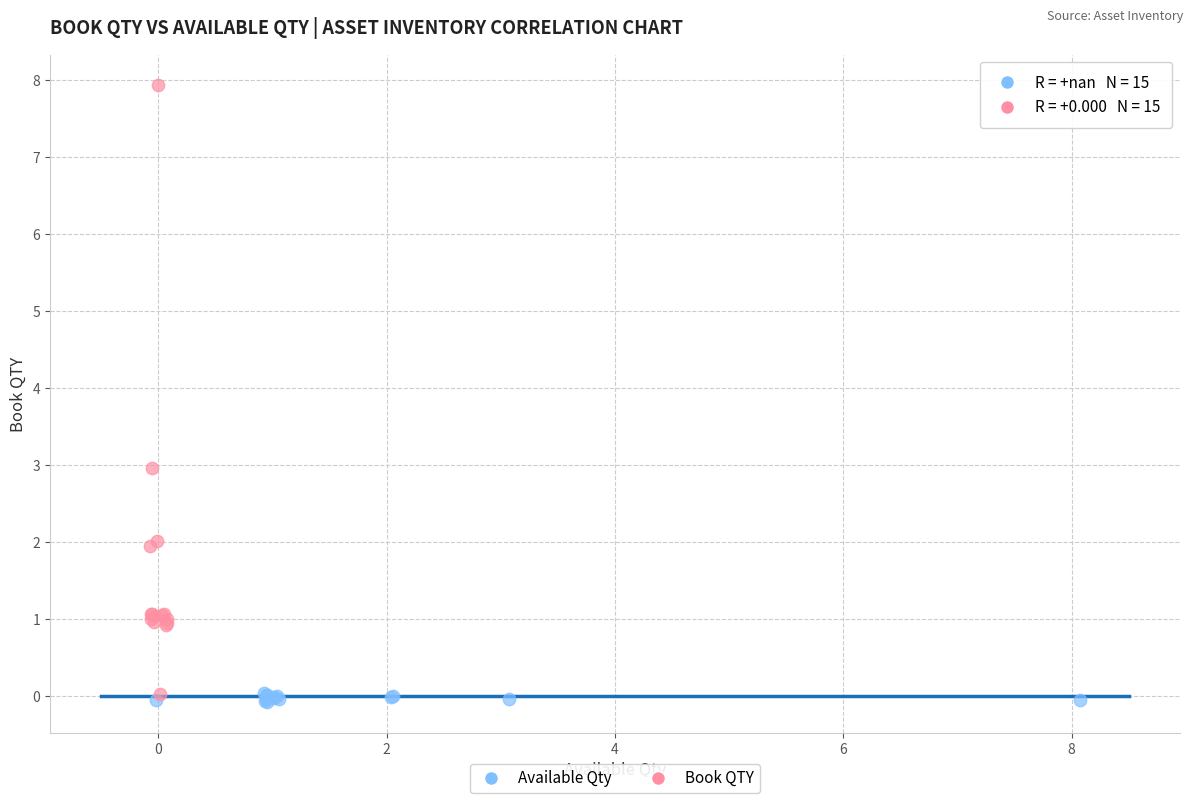

Which series reaches the maximum Y coordinate?

Book QTY